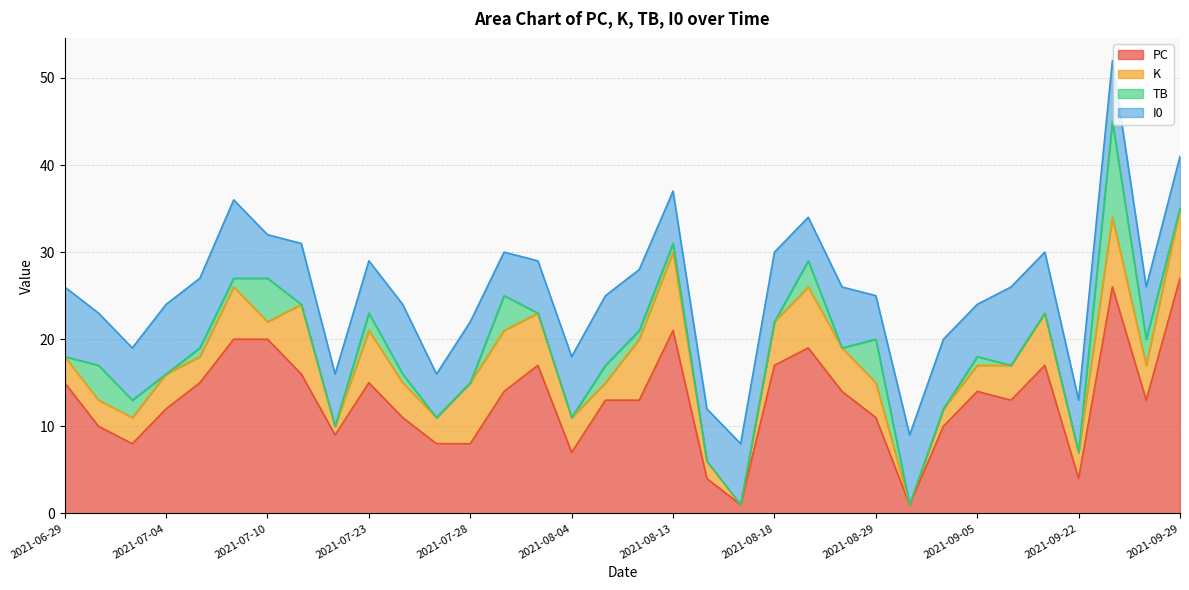

What is the label of the 30th point from the left?

2021-09-19